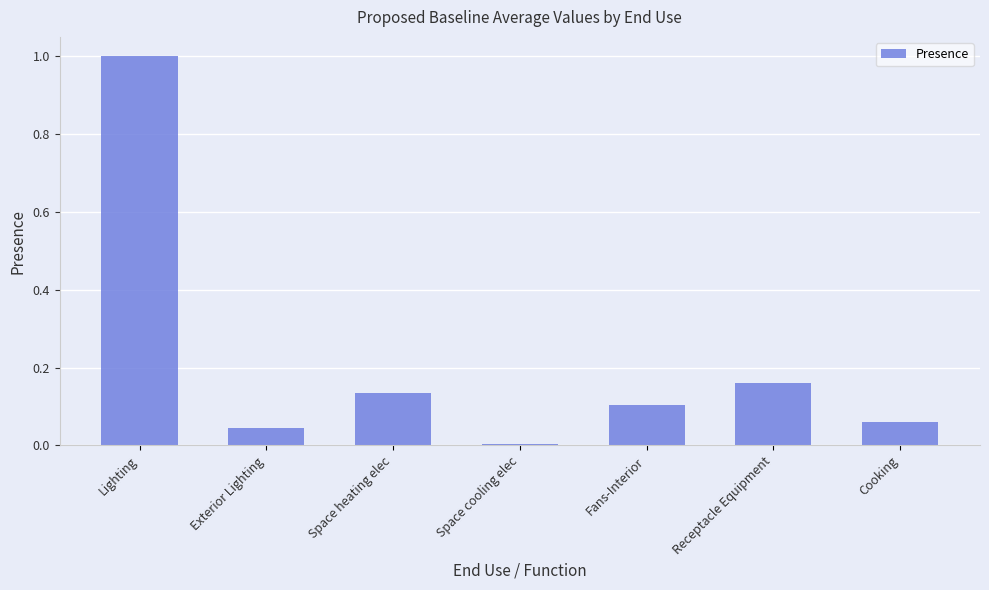

Rank the categories by value from highest to lowest.

Lighting, Receptacle Equipment, Space heating elec, Fans-Interior, Cooking, Exterior Lighting, Space cooling elec